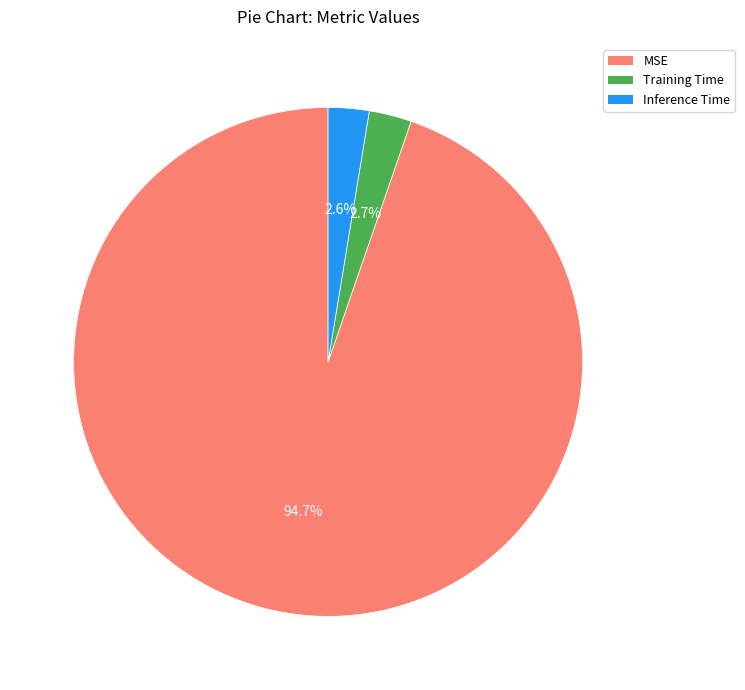

To the nearest percent, what is the difference between the largest and smallest slice percentages?

92%